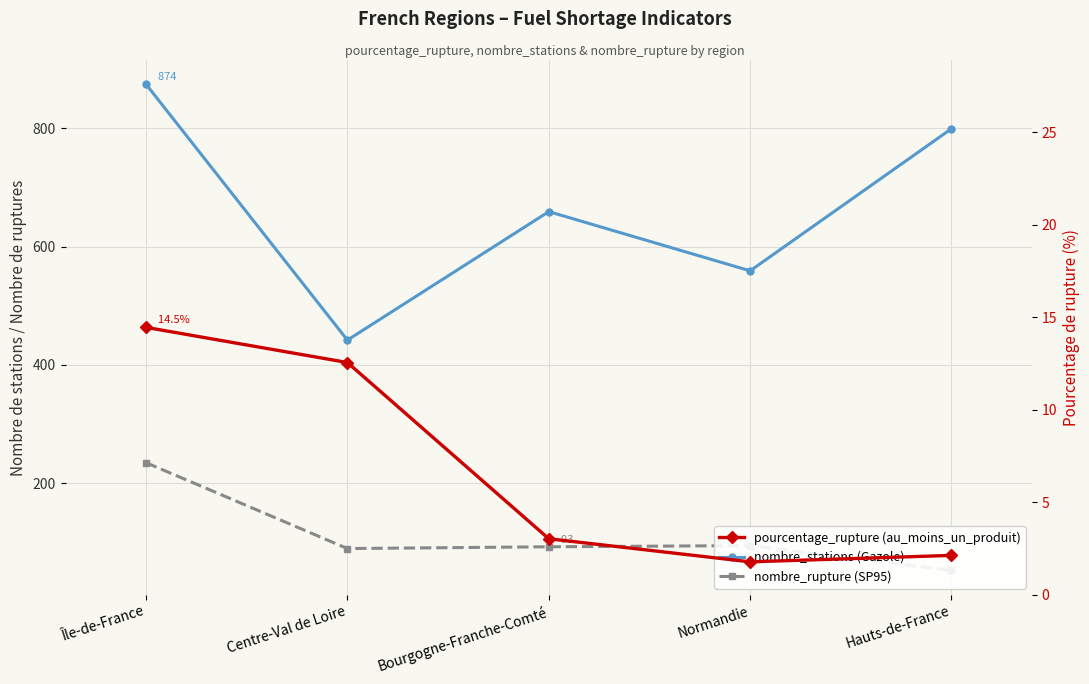

At which category does the chart reach its peak across all series?

Île-de-France